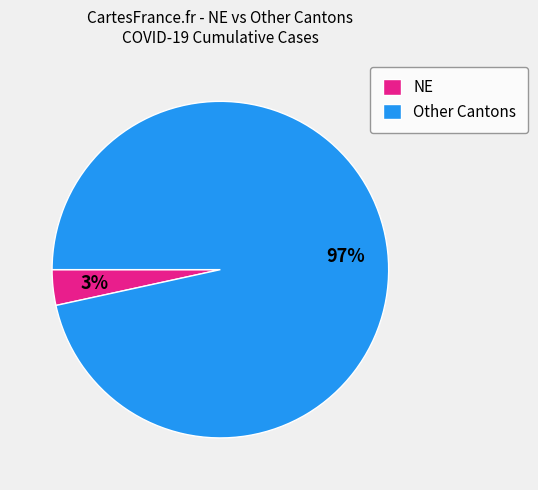

How many slices are in this pie chart?

2